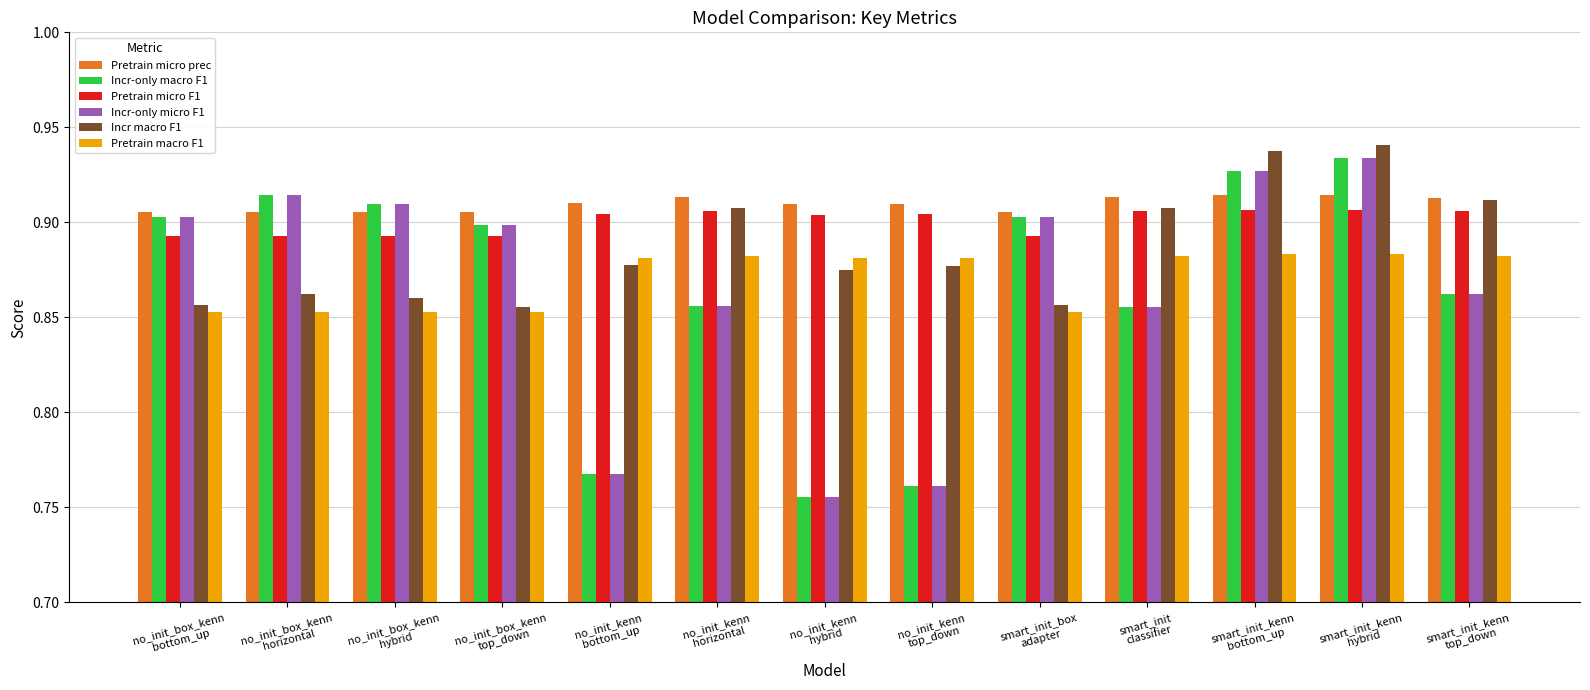

What is the sum of all Incr-only micro F1 values?

11.2